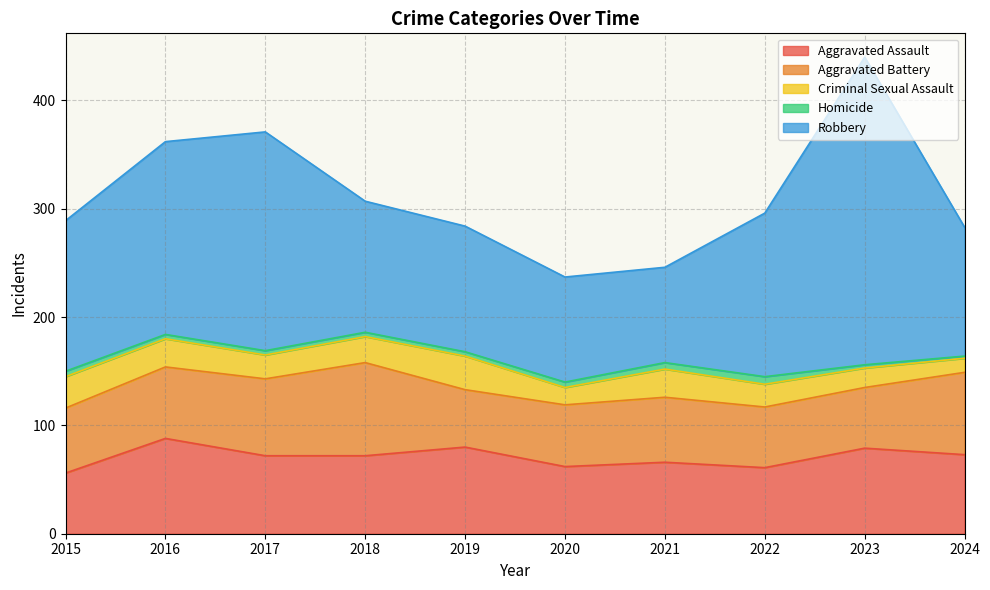

How many data points does each series have?

10